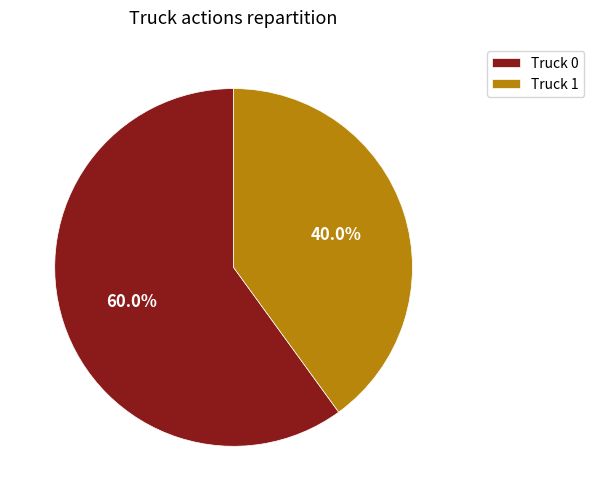

Does any single category account for the majority?

Yes